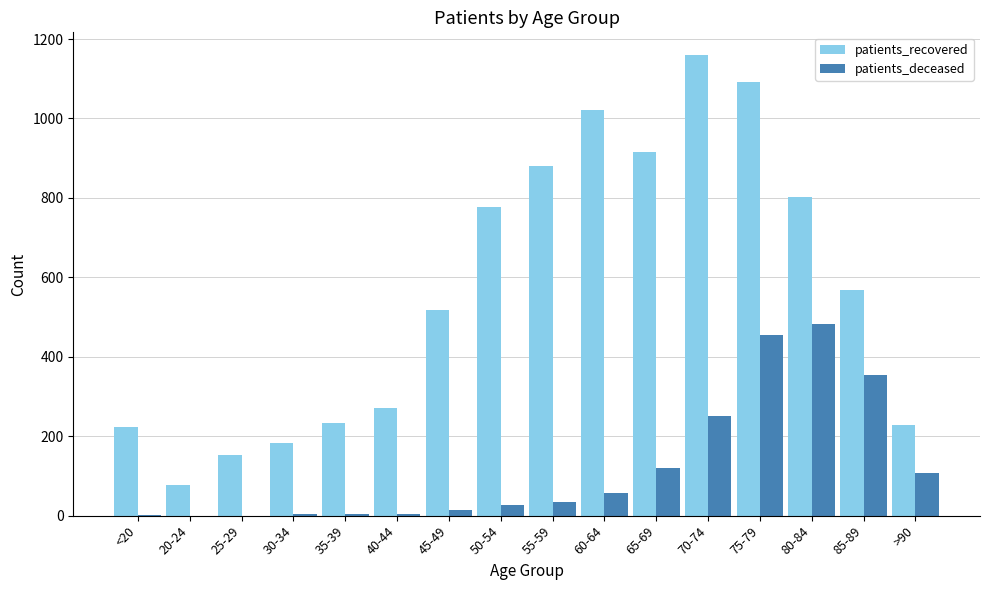

At which label does patients_recovered first exceed 568?

50-54